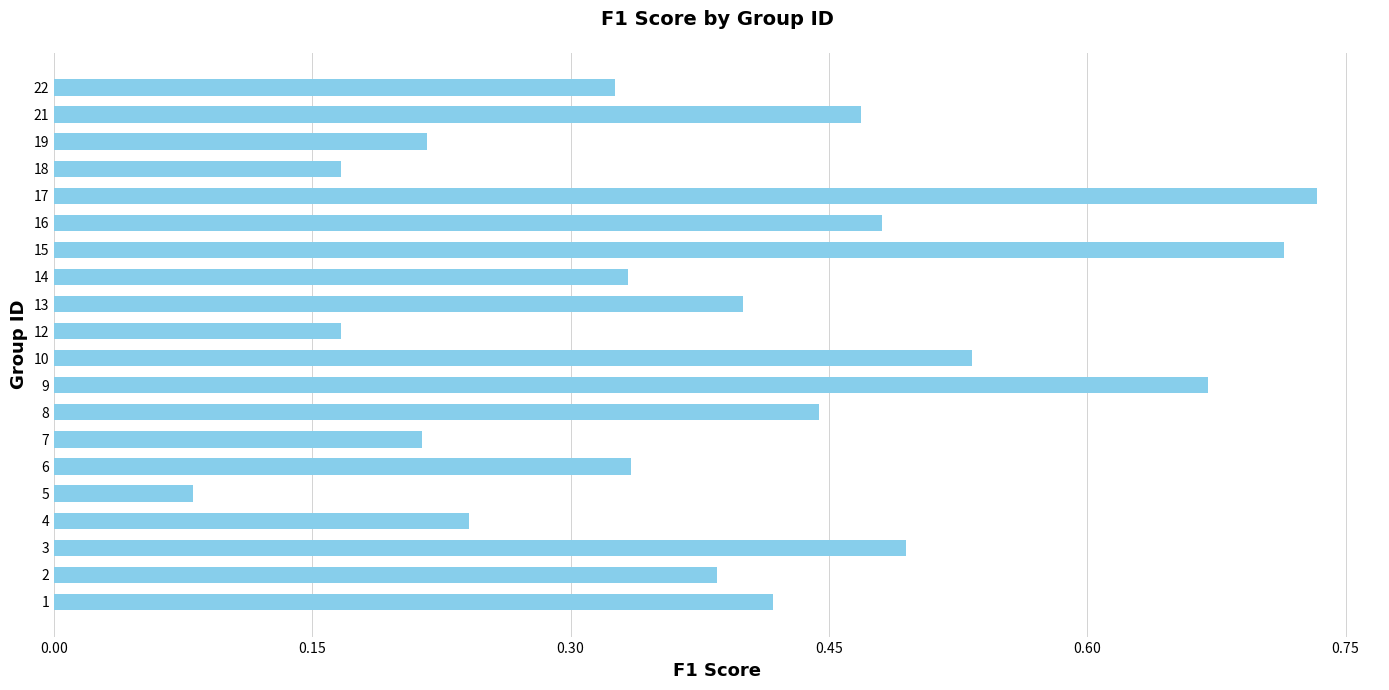

What is the difference between the maximum and minimum values?

0.7